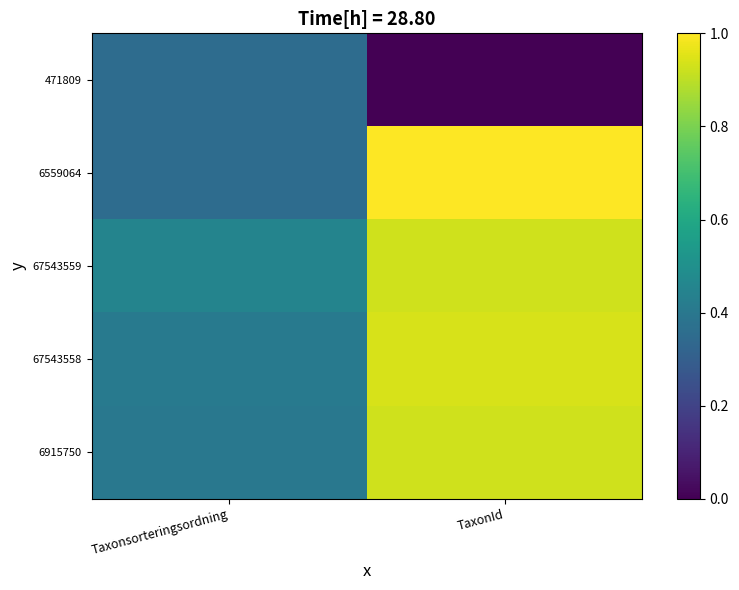

What is the total value across all series at Taxonsorteringsordning?

2.0